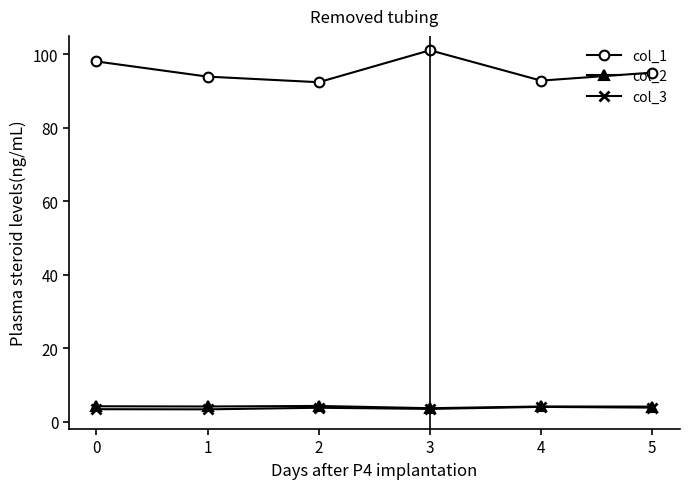

Between 0 and 3, which series saw the biggest shift?

col_1